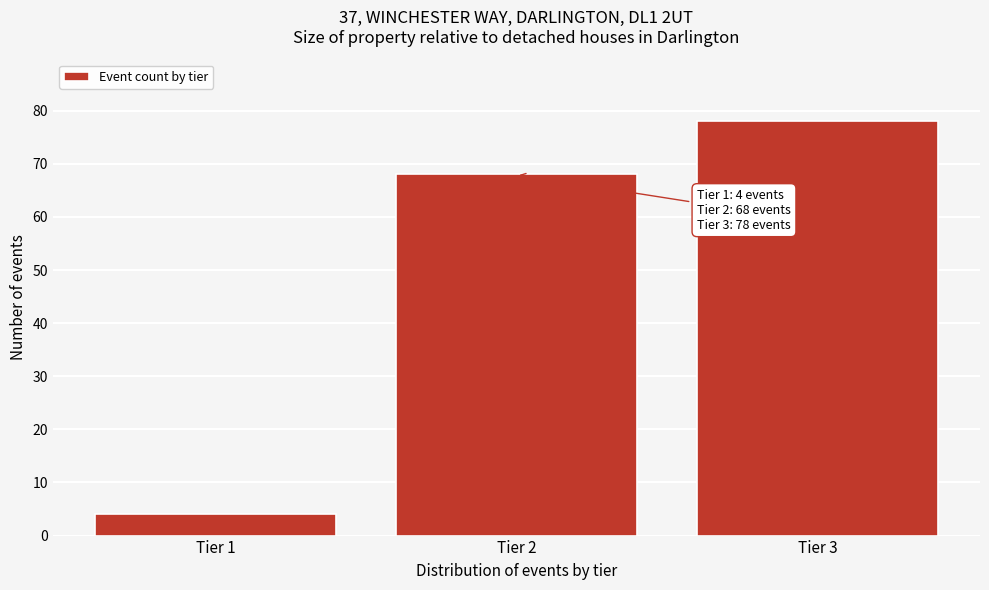

Reading left to right, list all the values displayed in this chart.

4	68	78